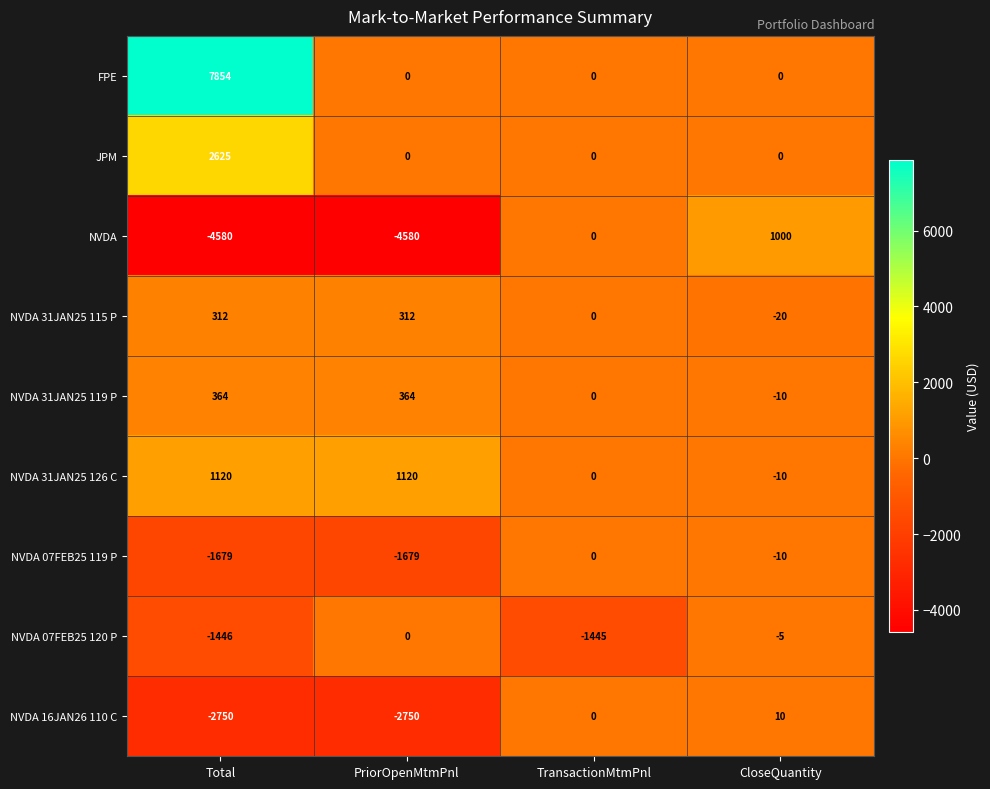

How many values in the NVDA 07FEB25 120 P series are below -5?

2